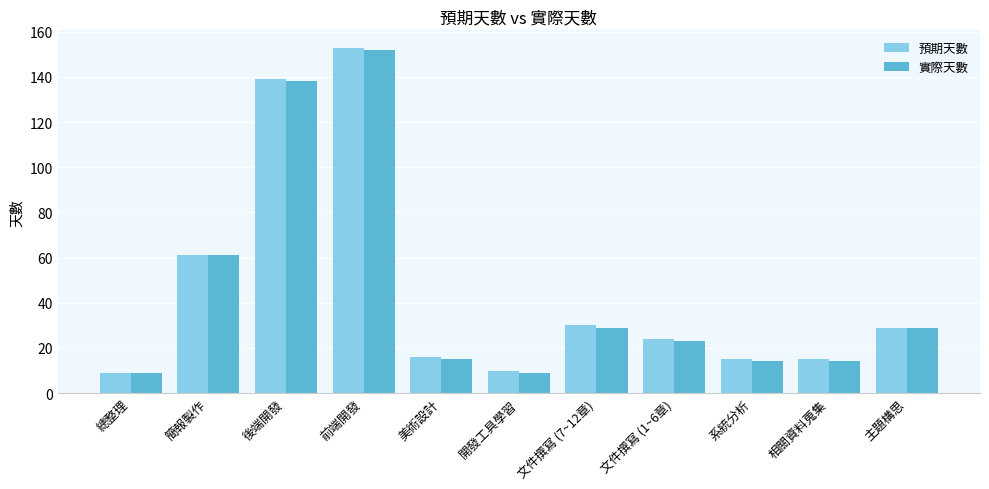

How many bars are there in each group?

2